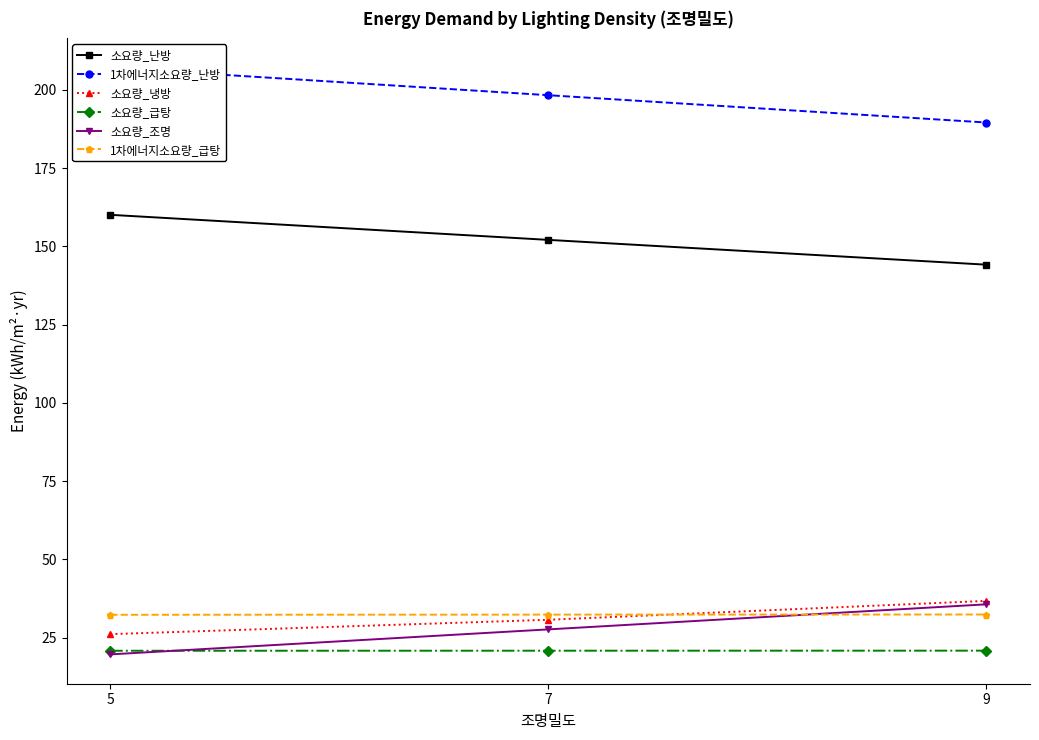

How many lines are shown in the chart?

6